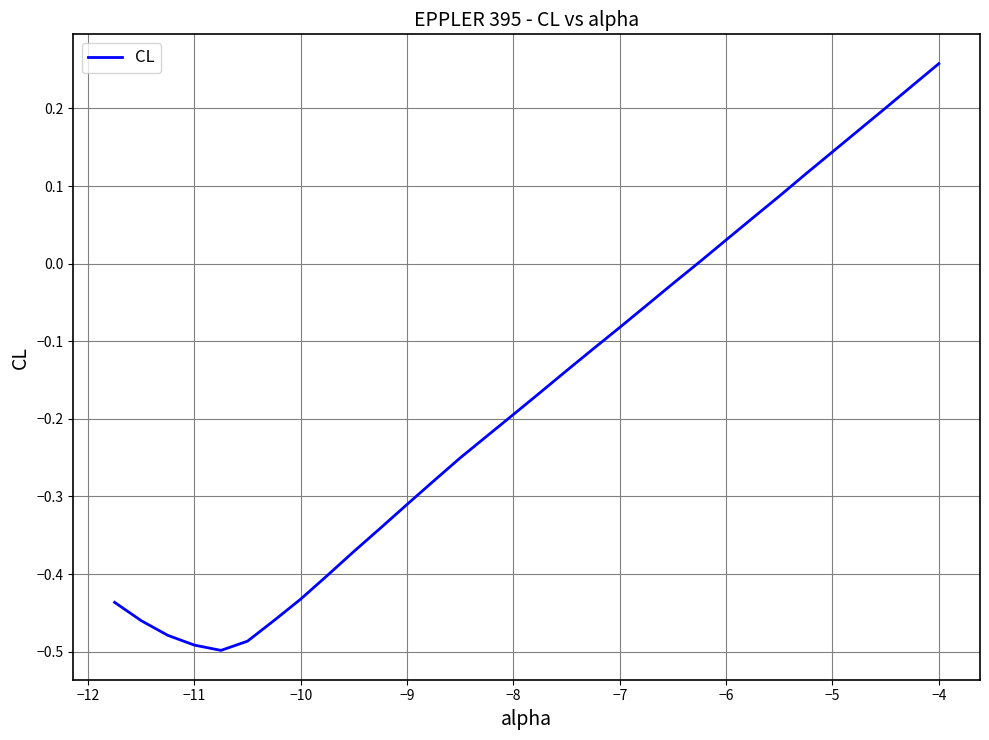

Count the number of data series in this chart.

1